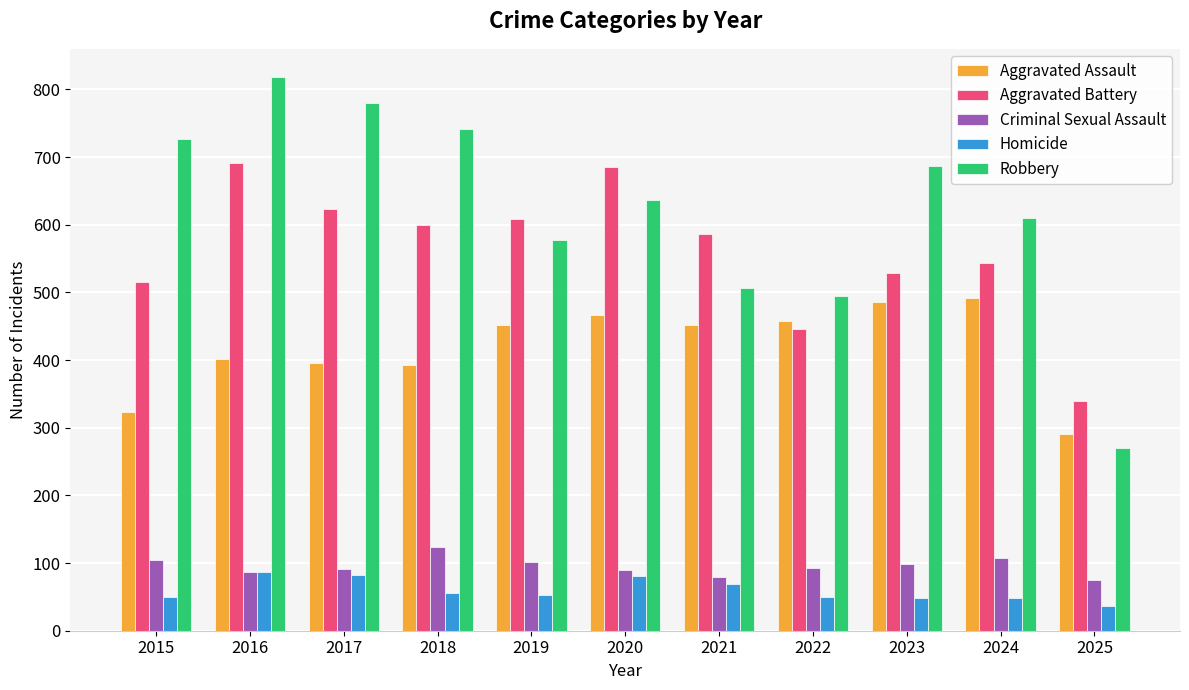

What value does the Aggravated Assault series have at 2019, to the nearest 10?

450